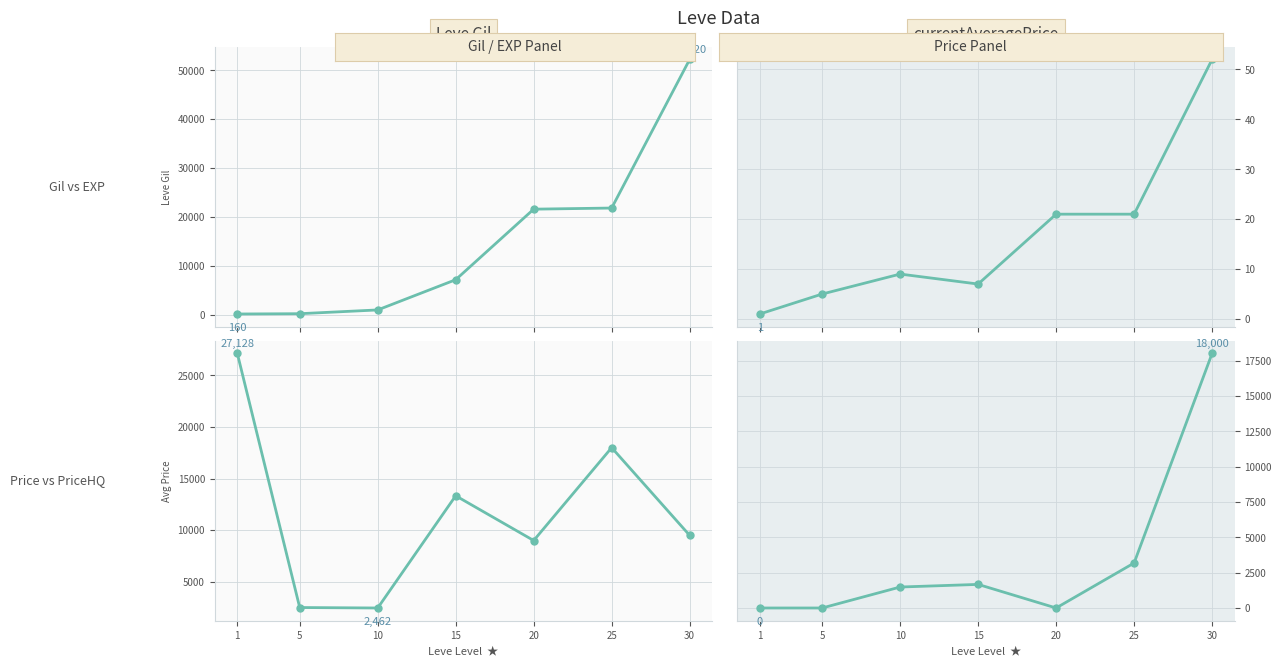

How many lines are shown in the chart?

4